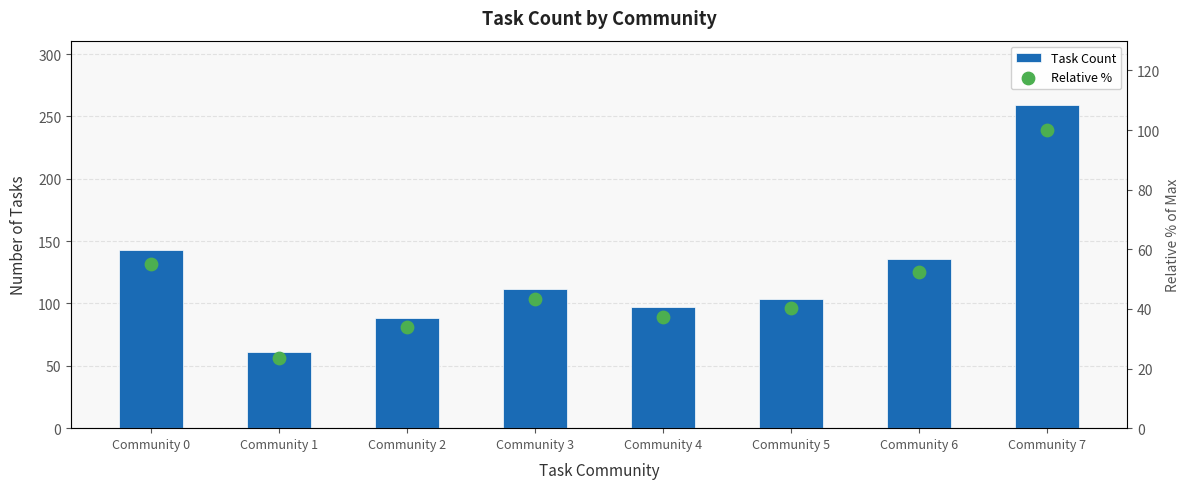

What are all the series names shown in the legend?

Task Count, Relative %